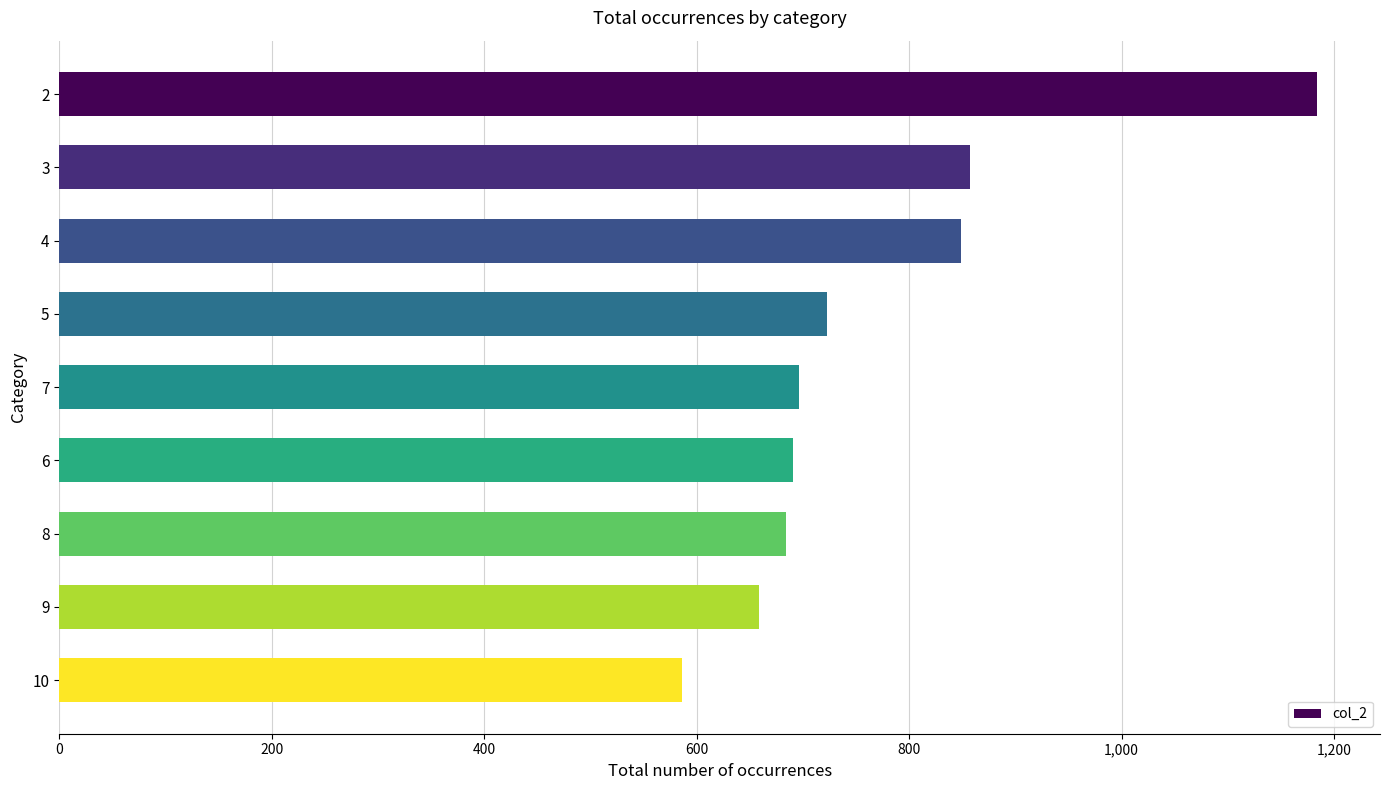

Reading bottom to top, extract all data points from this chart.

586	659	684	691	696	723	849	857	1184